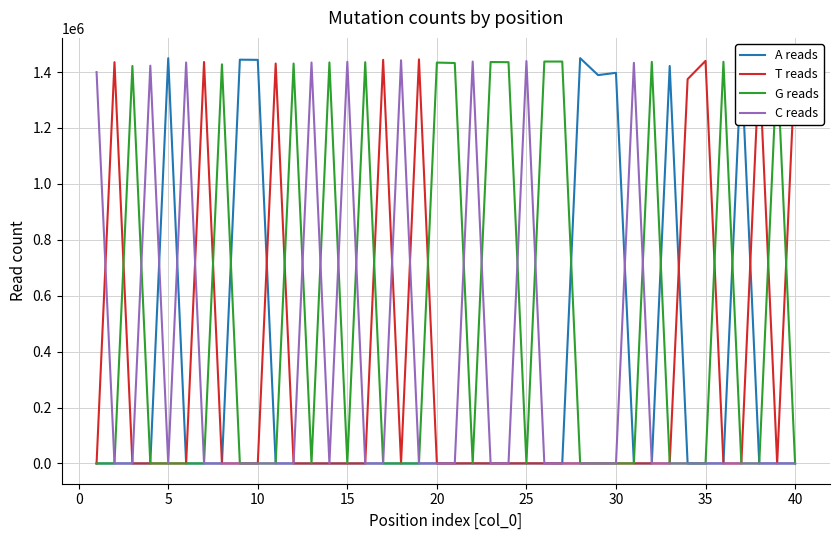

What is the maximum value shown in the chart?

1449773